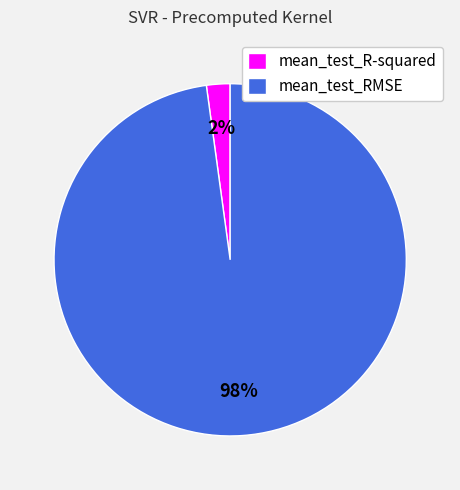

To the nearest percent, what is the combined percentage of mean_test_R-squared and mean_test_RMSE?

100%